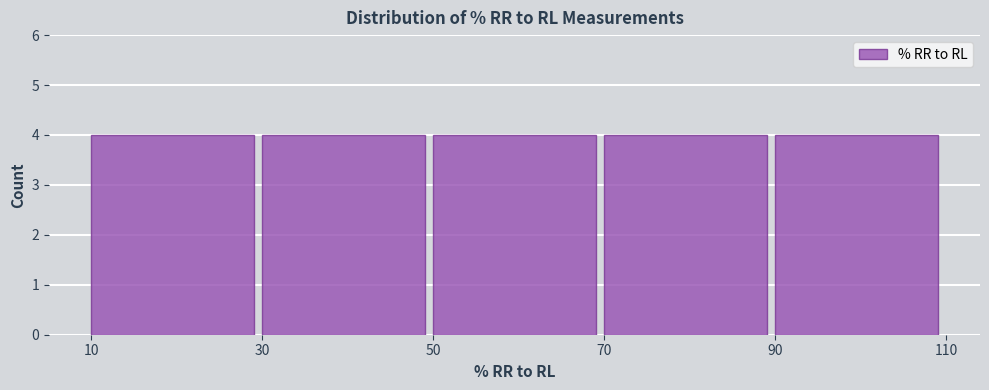

Reading left to right, transcribe this chart: for each bar, give the range it covers on the x-axis and its height. The values are not printed on the chart, so give them approximately, as read against the axis.

10 to 30: 4
30 to 50: 4
50 to 70: 4
70 to 90: 4
90 to 110: 4